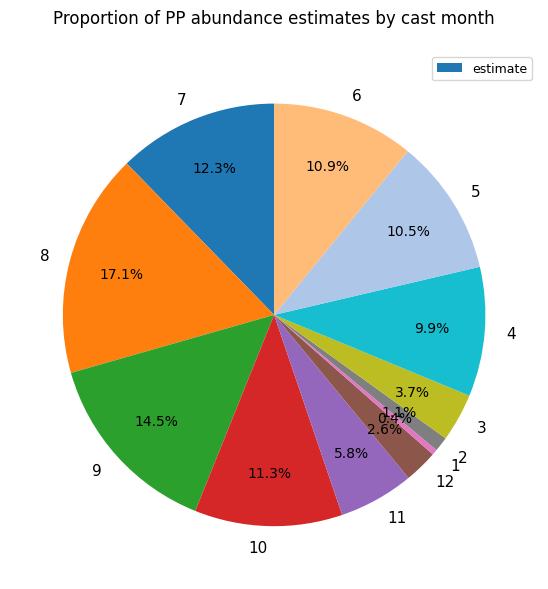

Combined, do 4 and 8 account for over 50%?

No